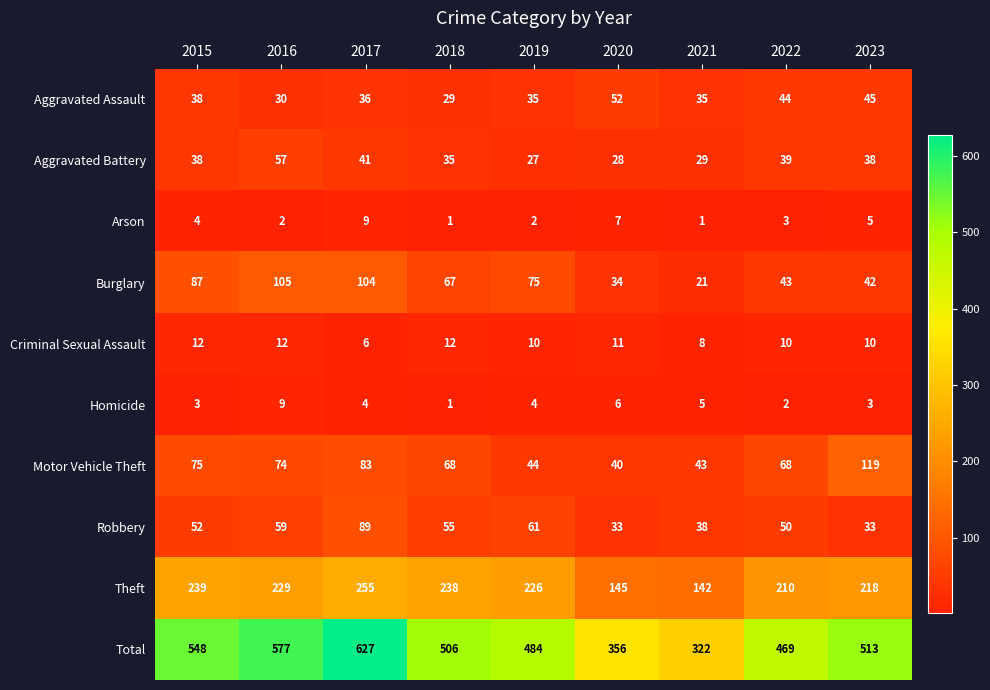

At how many categories does at least one series exceed 569?

2